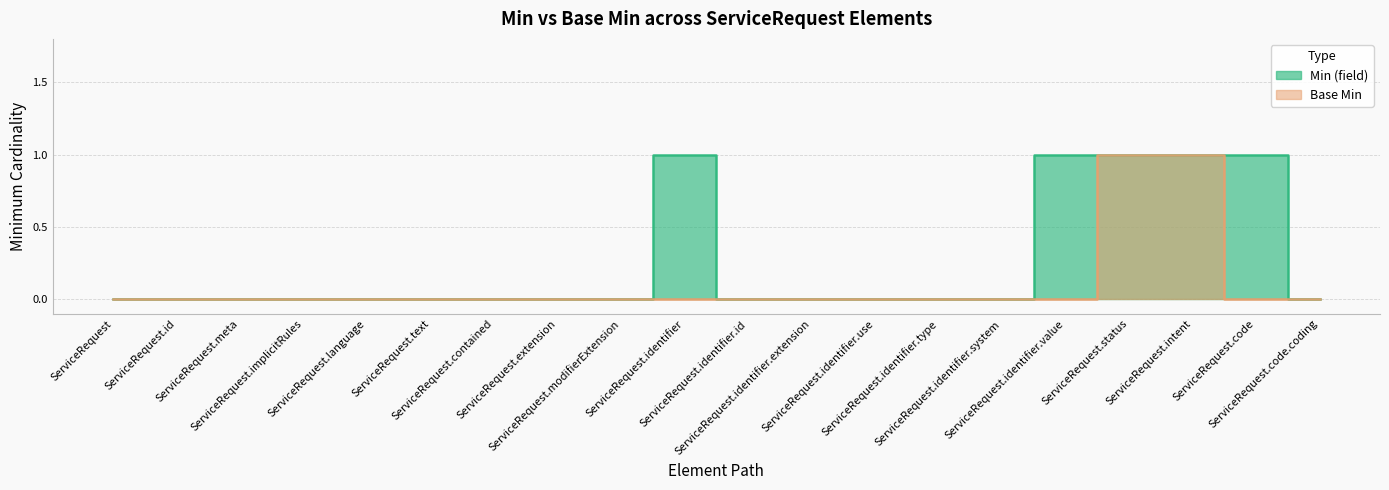

Rank the categories by Min (field) value from highest to lowest.

ServiceRequest.identifier, ServiceRequest.identifier.value, ServiceRequest.status, ServiceRequest.intent, ServiceRequest.code, ServiceRequest, ServiceRequest.id, ServiceRequest.meta, ServiceRequest.implicitRules, ServiceRequest.language, ServiceRequest.text, ServiceRequest.contained, ServiceRequest.extension, ServiceRequest.modifierExtension, ServiceRequest.identifier.id, ServiceRequest.identifier.extension, ServiceRequest.identifier.use, ServiceRequest.identifier.type, ServiceRequest.identifier.system, ServiceRequest.code.coding